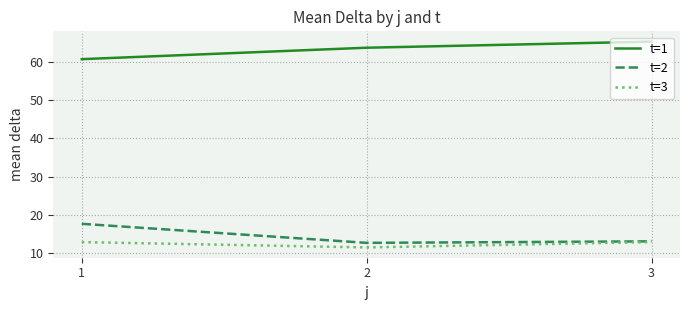

List the series in order of their peak value, highest first.

t=1, t=2, t=3